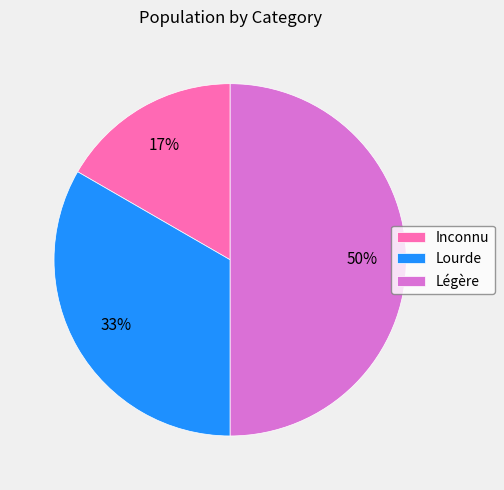

Approximately how many times larger is the value at Lourde compared to Légère?

0.7